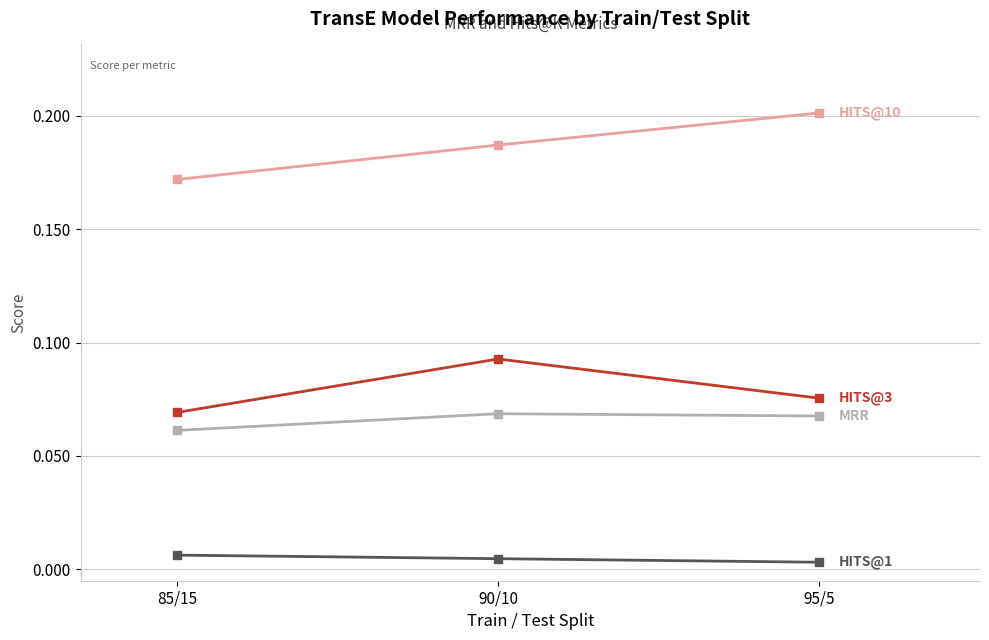

What is the label of the 3rd point from the left?

95/5